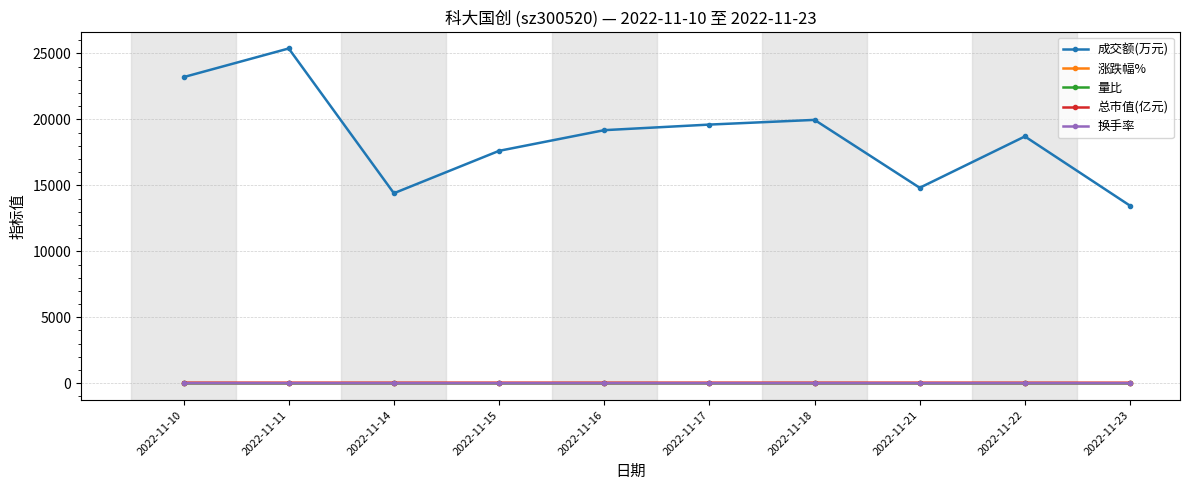

How many categories are shown in the chart?

10